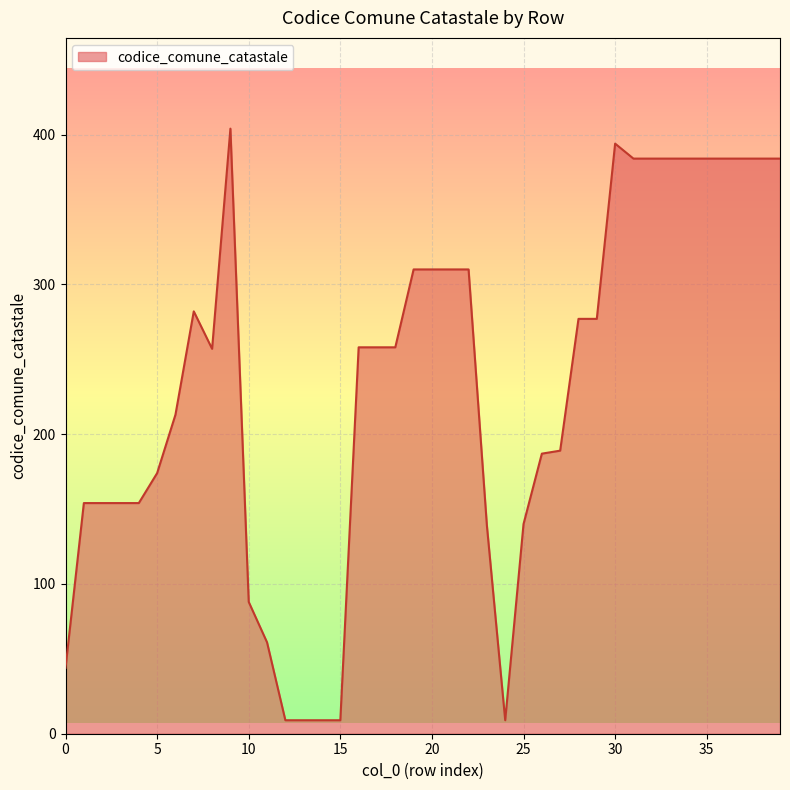

What is the maximum value shown in the chart?

404